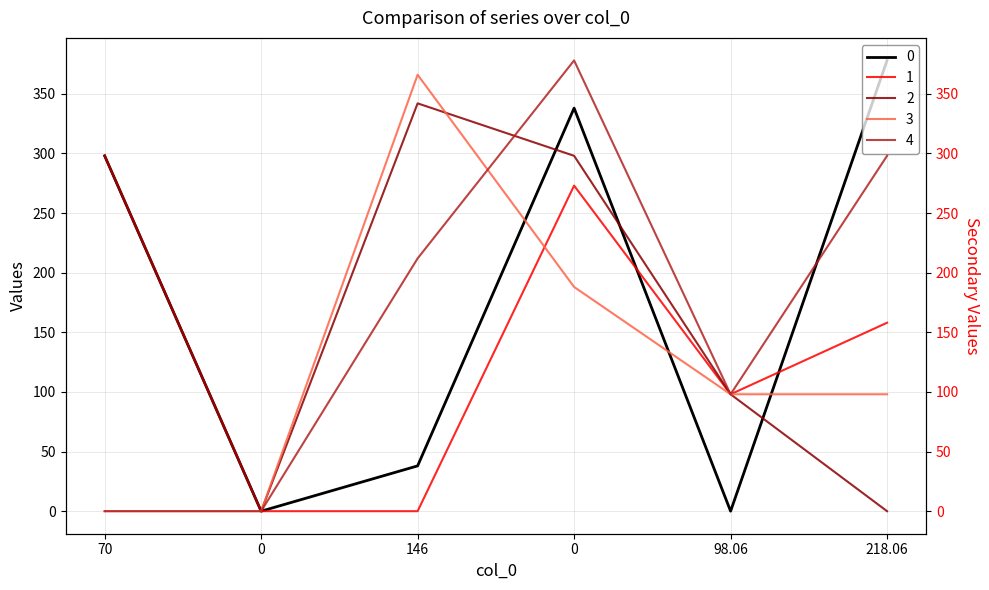

What is the difference between the second highest and minimum values in the 0 series?

338.1